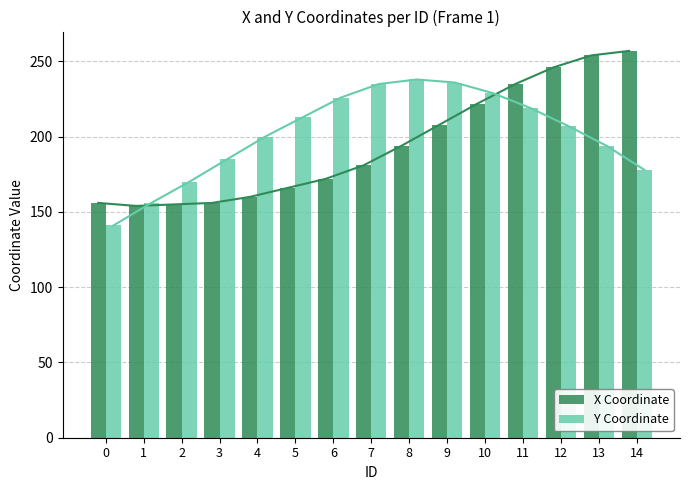

What are all the series names shown in the legend?

X Coordinate, Y Coordinate